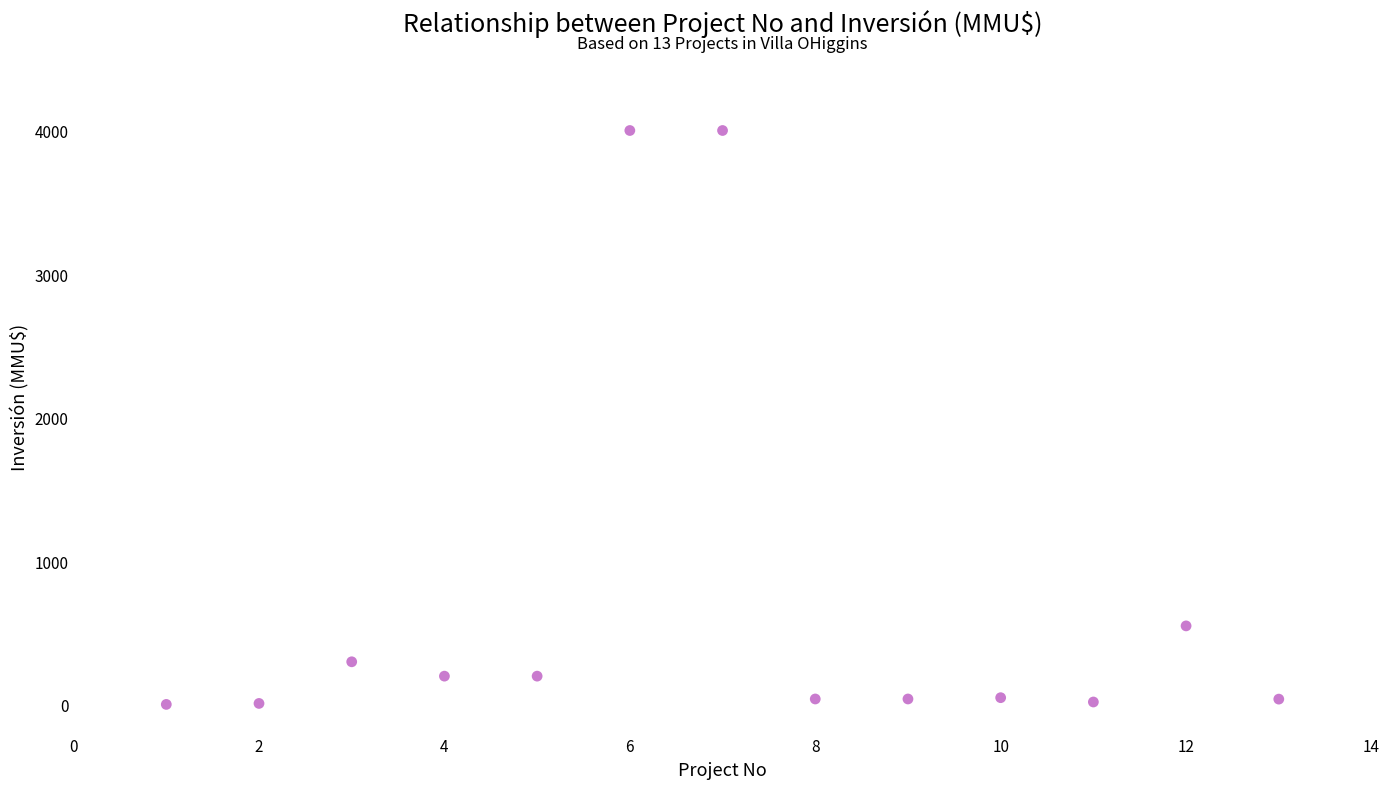

What is the range of X values (max minus min)?

12.0